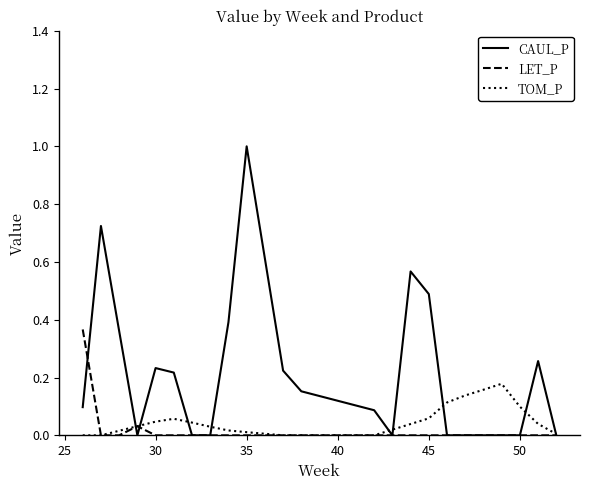

List the series in order of their peak value, lowest first.

TOM_P, LET_P, CAUL_P